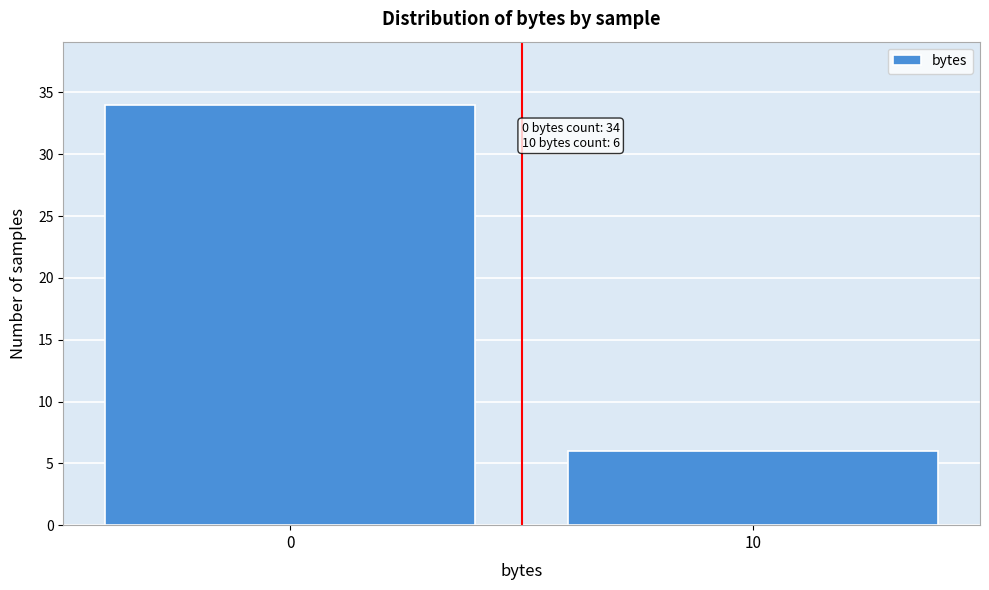

Reading right to left, transcribe all the data shown in this chart.

10=6	0=34